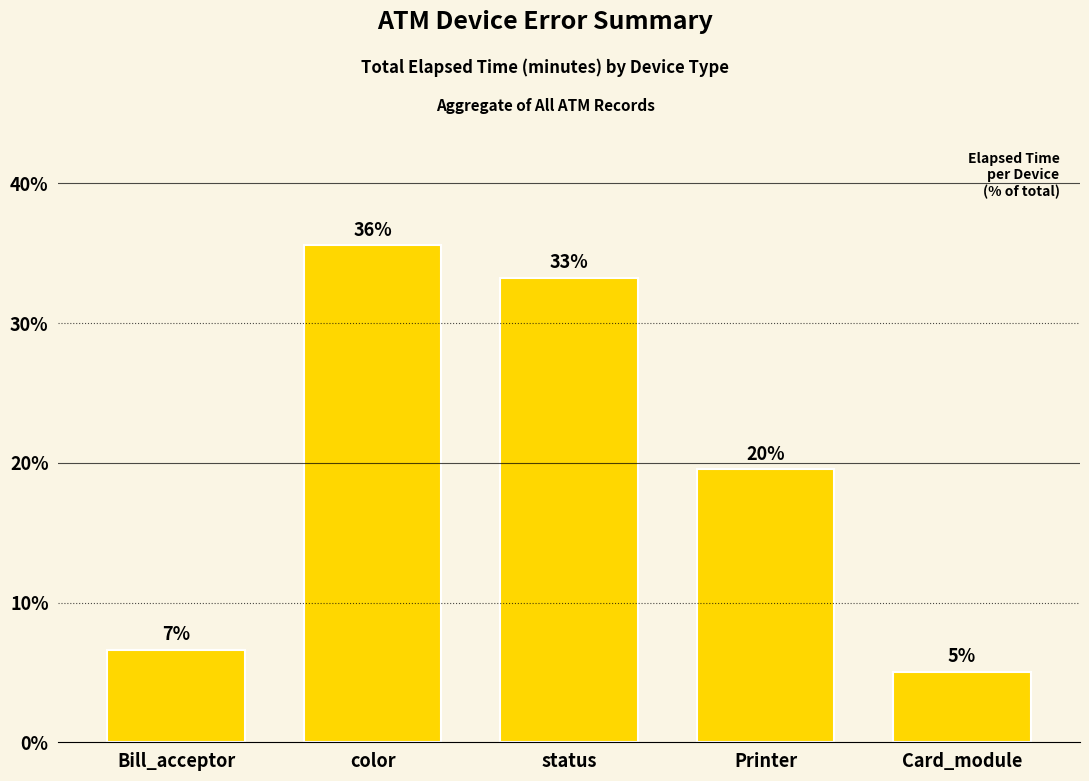

What is the label of the 4th bar from the right?

color